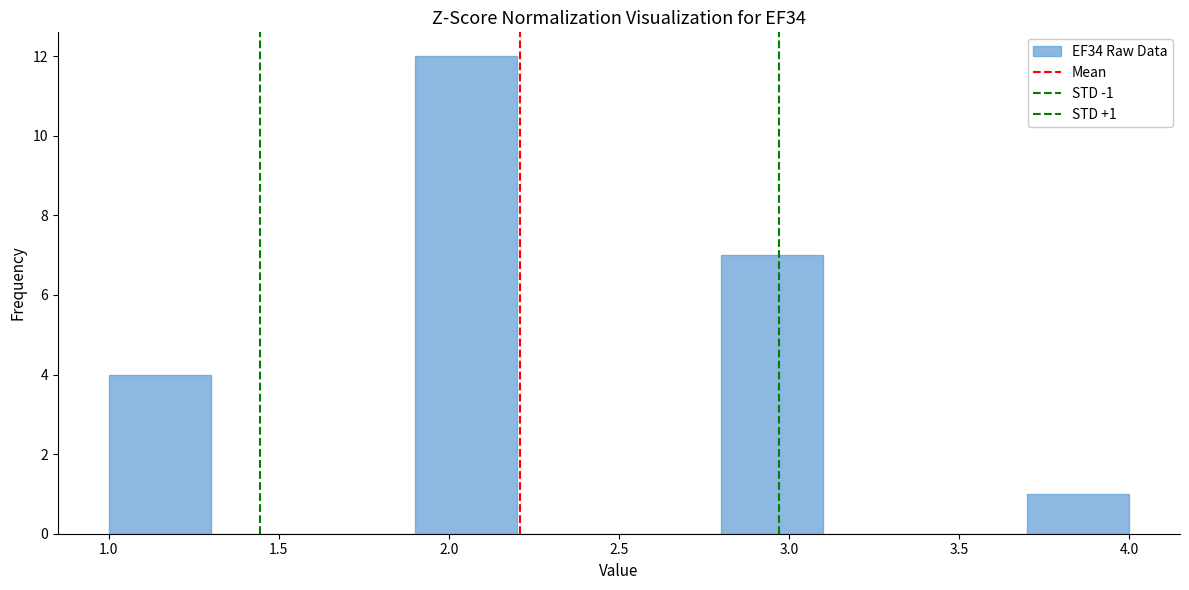

Over which range of the x-axis is the bar tallest?

1.9 to 2.2